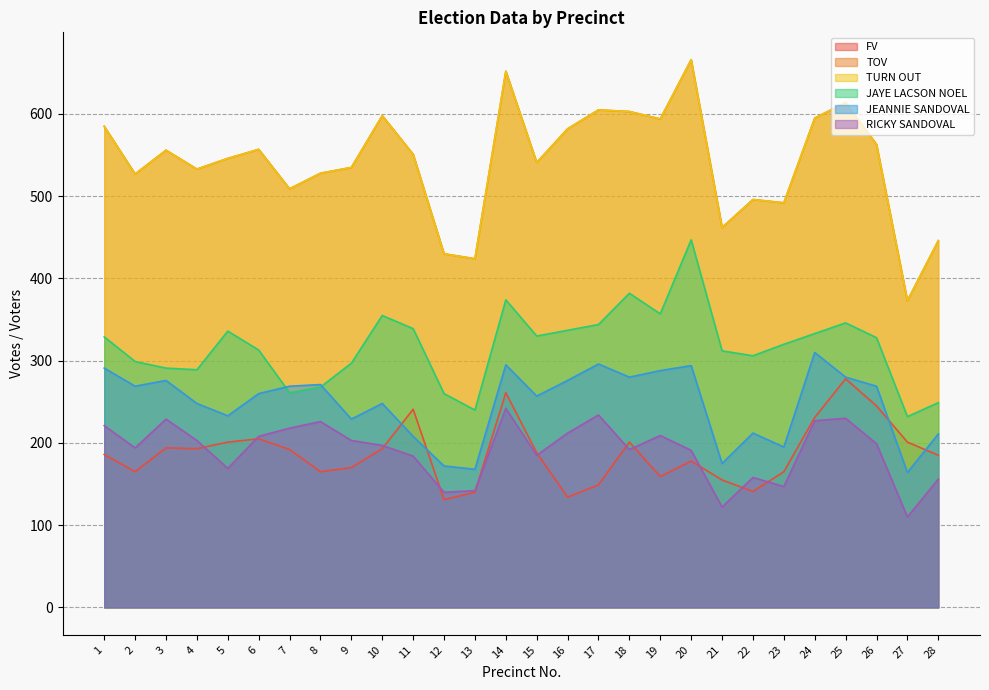

What is the value of the TOV point at the 26th from the left?

563